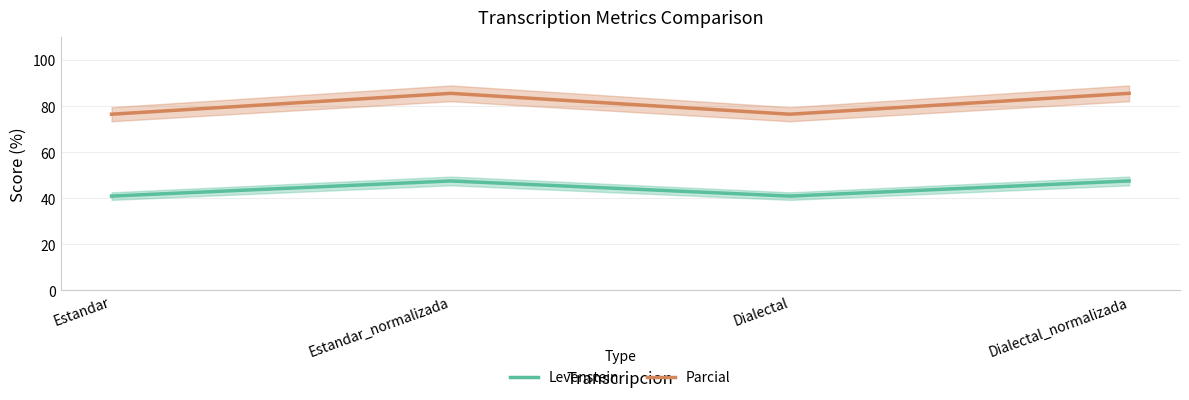

What is the label of the 1st point from the left?

Estandar